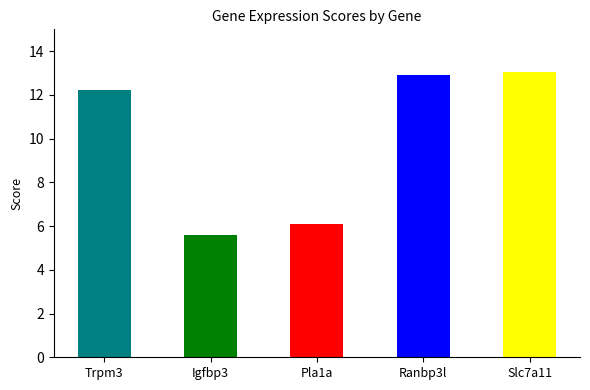

Which category has the highest value in the score series?

Slc7a11